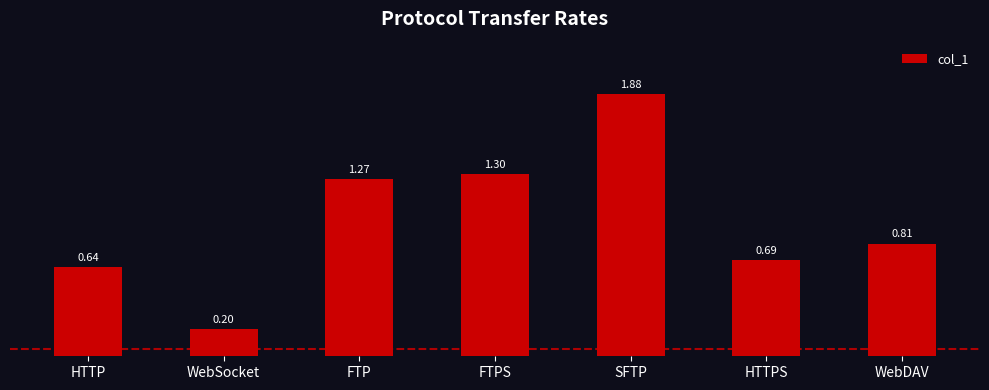

Does the chart contain stacked bars?

No